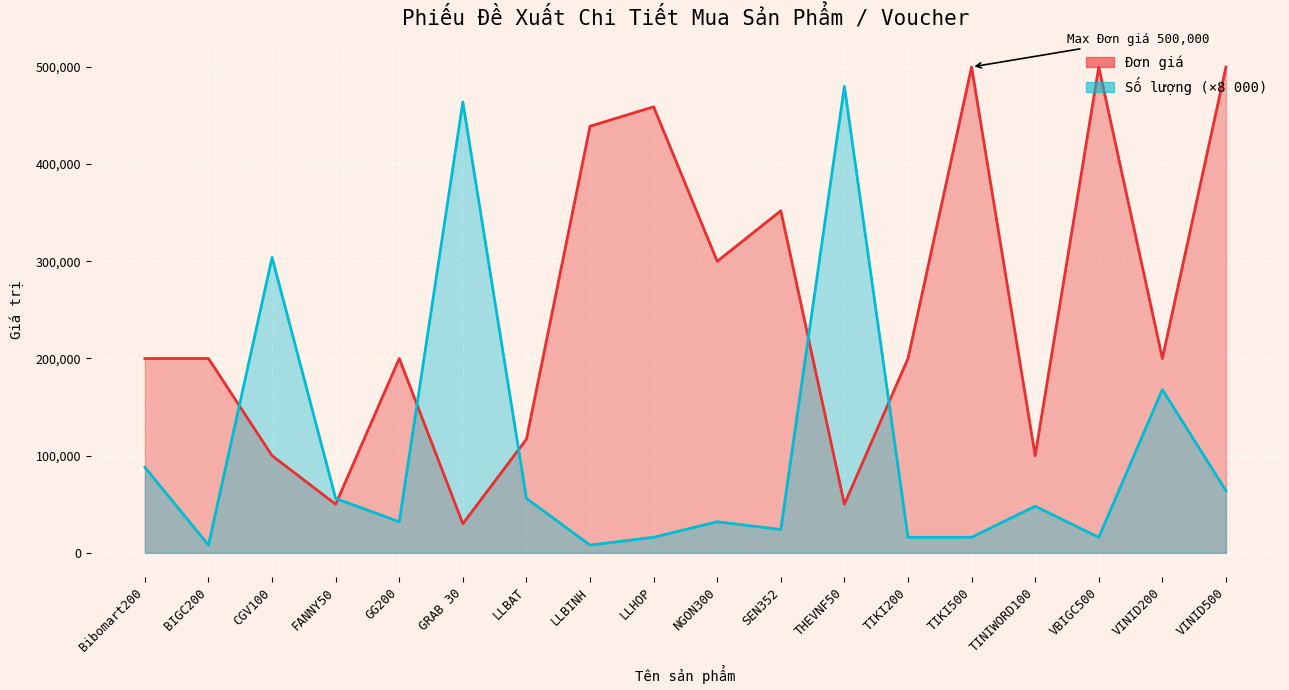

What is the label of the 8th point from the right?

SEN352